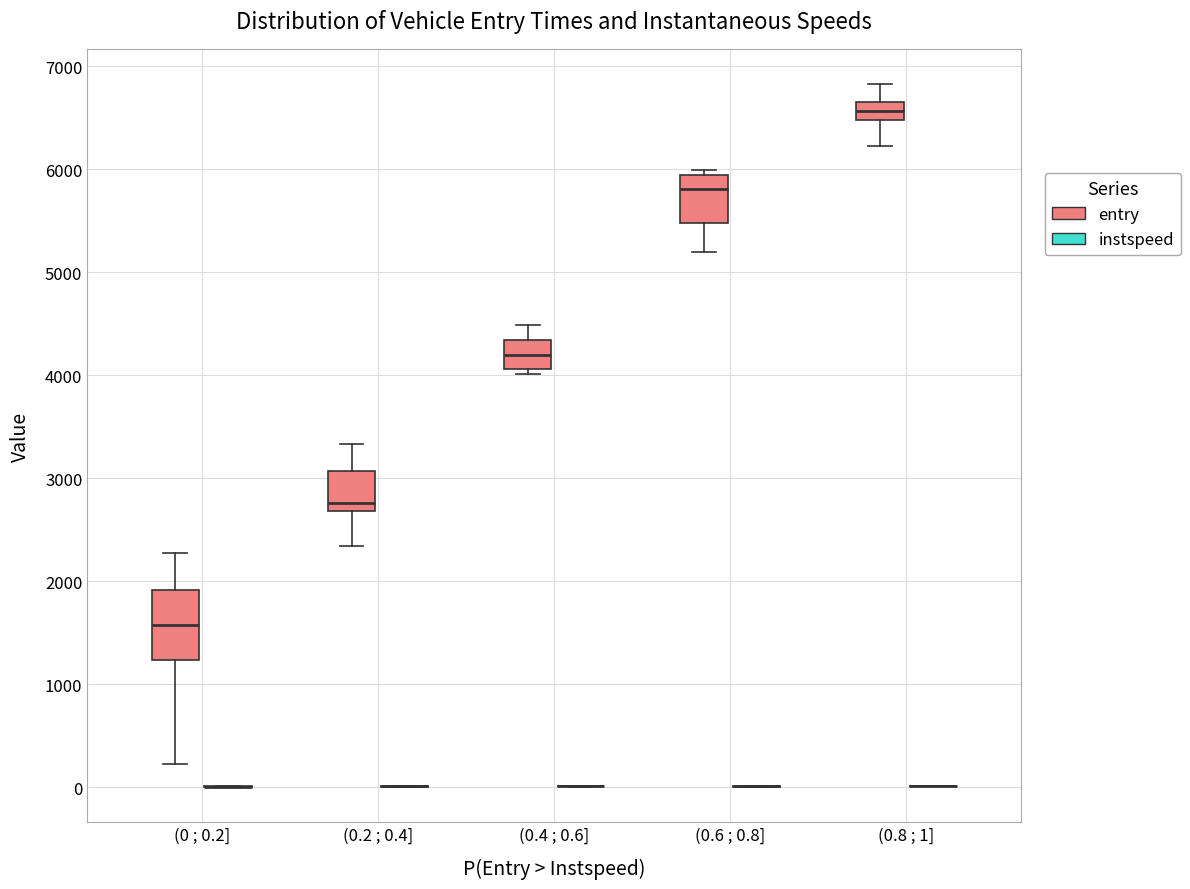

Which box is the tallest, from its lower edge to its upper edge?

(0 ; 0.2] (entry)